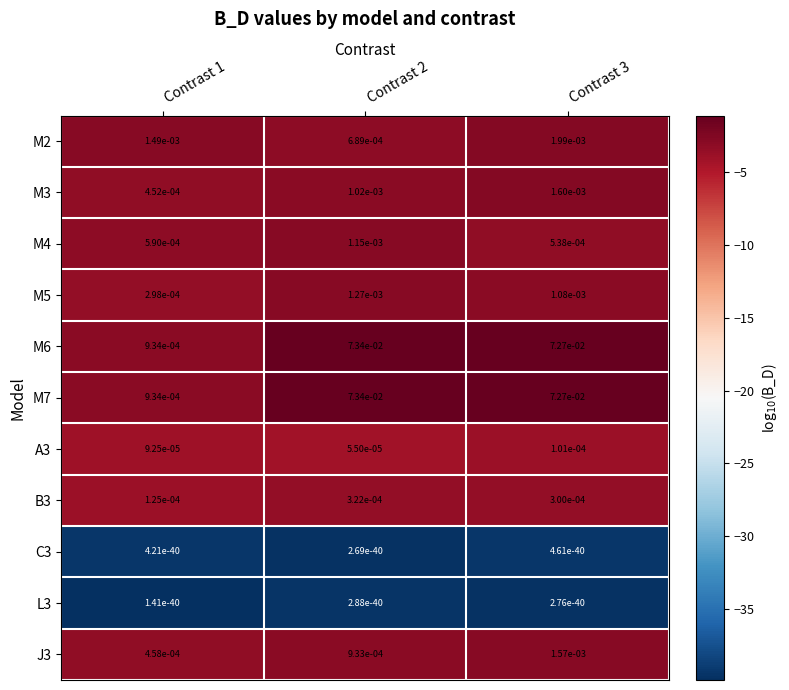

Is the value of C3 at Contrast 1 greater than the value of M5 at Contrast 2?

No